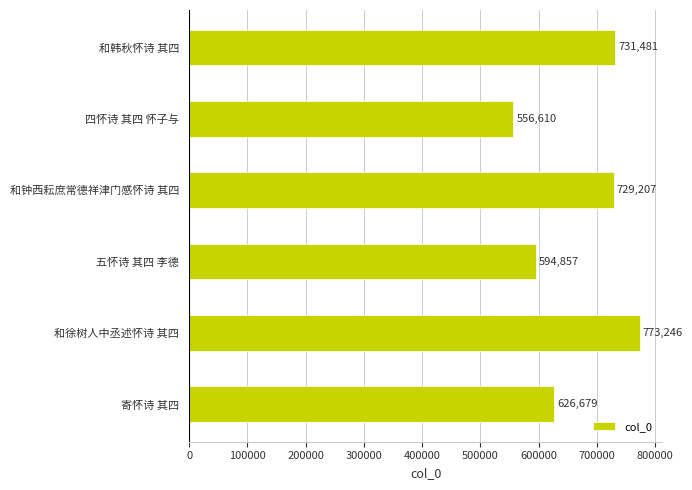

Reading bottom to top, transcribe all the data shown in this chart.

寄怀诗 其四=626679	和徐树人中丞述怀诗 其四=773246	五怀诗 其四 李德=594857	和钟西耘庶常德祥津门感怀诗 其四=729207	四怀诗 其四 怀子与=556610	和韩秋怀诗 其四=731481